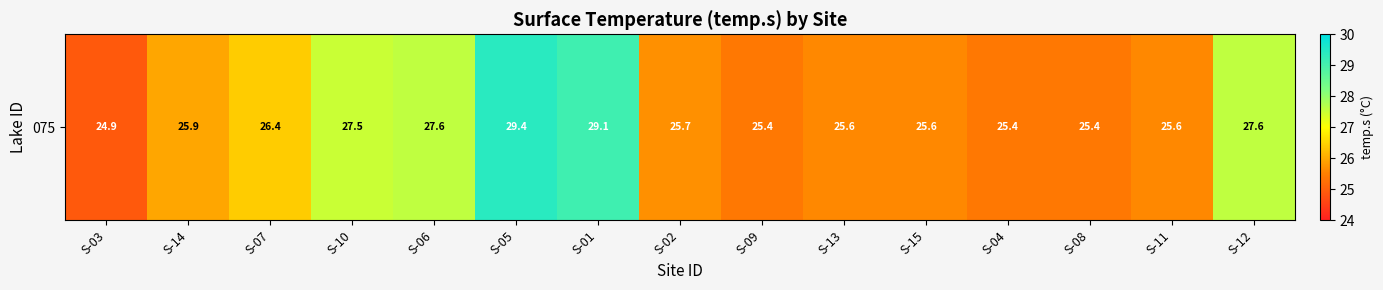

True or false: the data shows 24.9 at S-03.

True